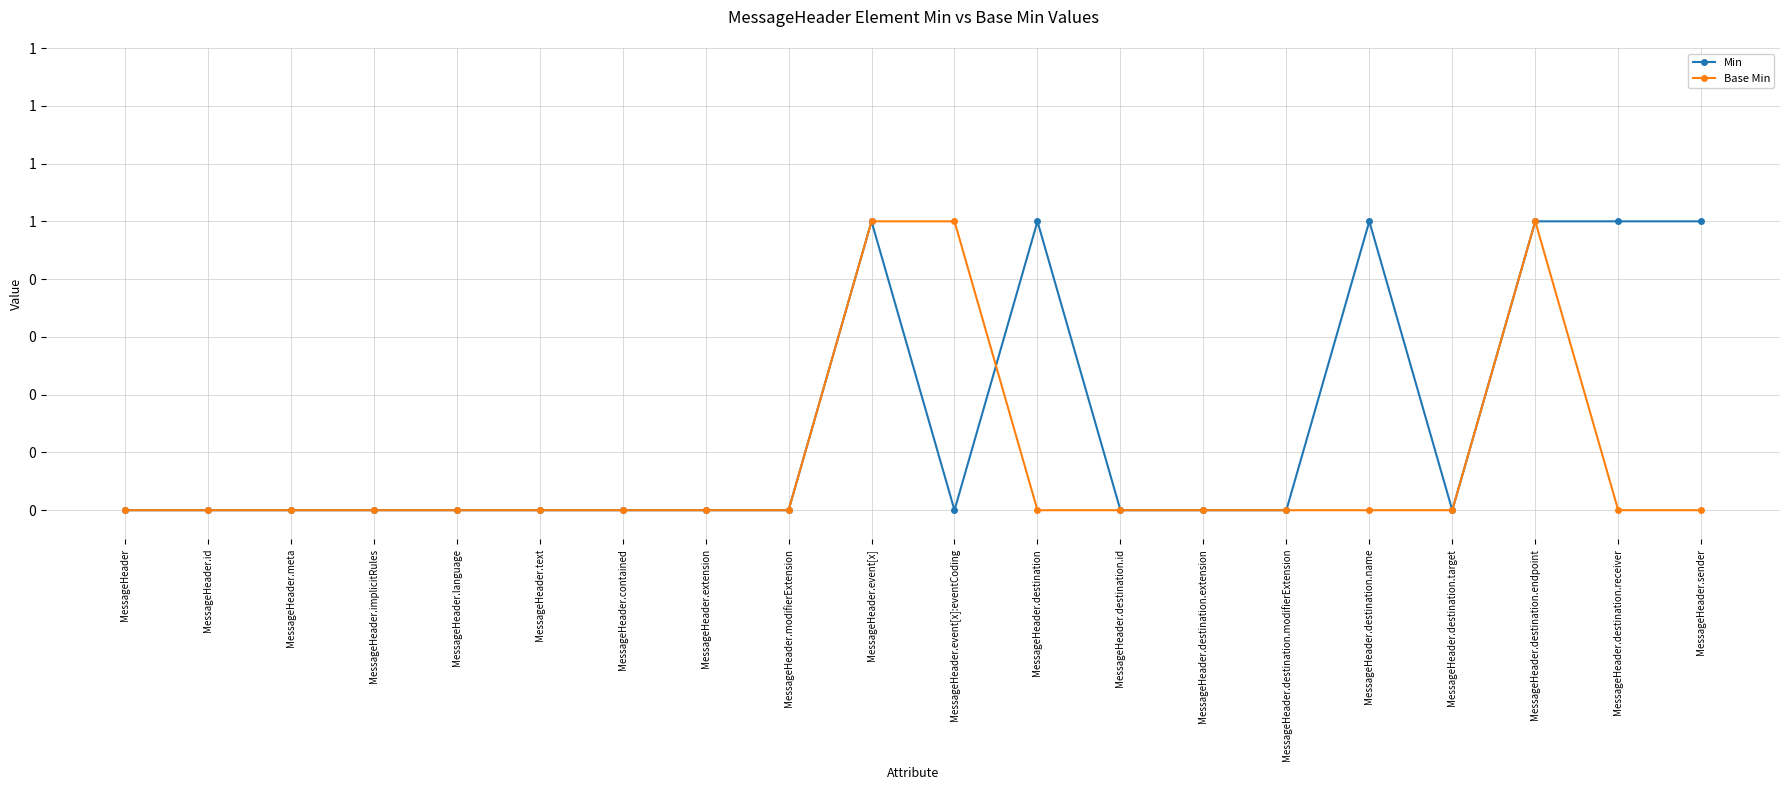

What is the sum of all Min values?

6